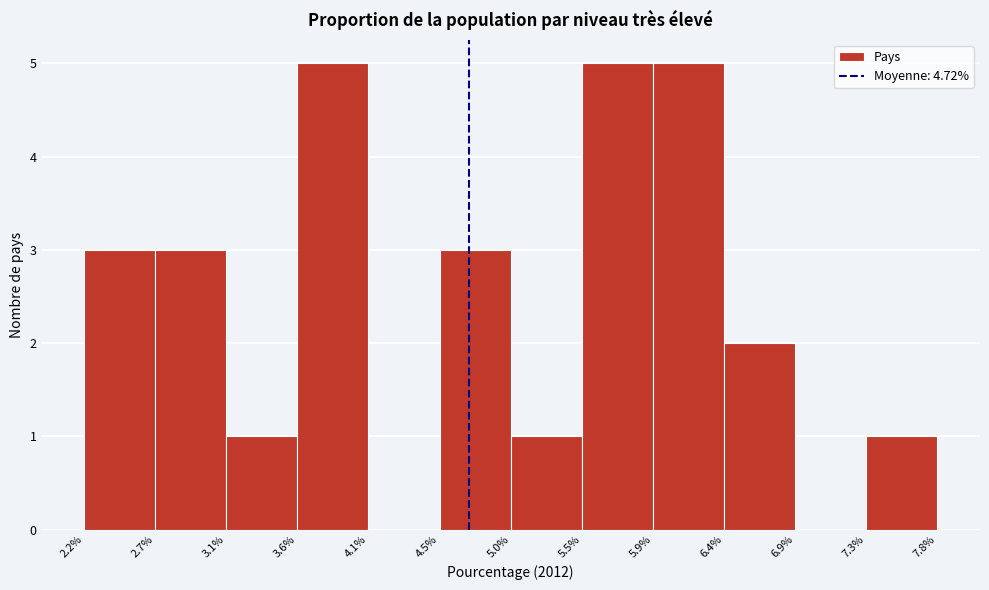

Reading left to right, transcribe this chart: for each bar, give the range it covers on the x-axis and its height. The values are not printed on the chart, so give them approximately, as read against the axis.

2.2% to 2.7%: 3
2.7% to 3.1%: 3
3.1% to 3.6%: 1
3.6% to 4.1%: 5
4.1% to 4.5%: 0
4.5% to 5.0%: 3
5.0% to 5.5%: 1
5.5% to 5.9%: 5
5.9% to 6.4%: 5
6.4% to 6.9%: 2
6.9% to 7.3%: 0
7.3% to 7.8%: 1